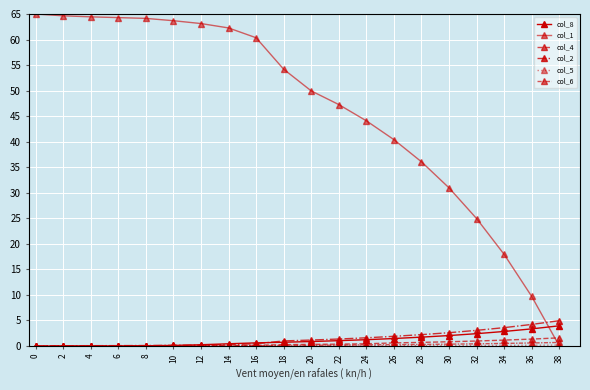

How many data points does each series have?

20